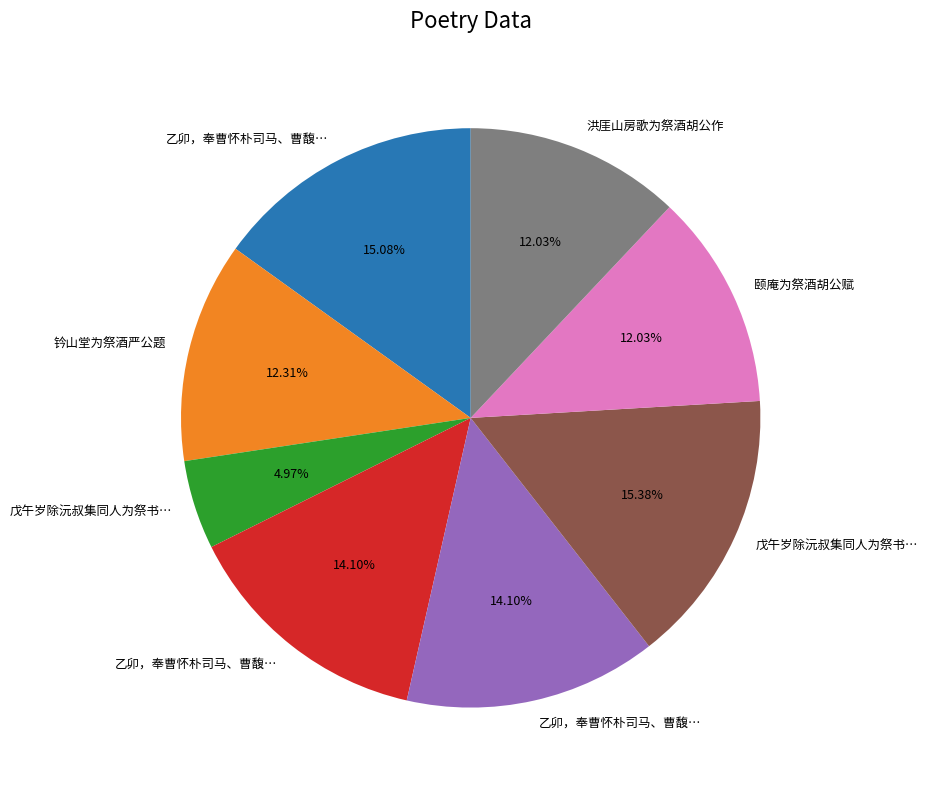

Is there any slice that represents more than half of the pie?

No